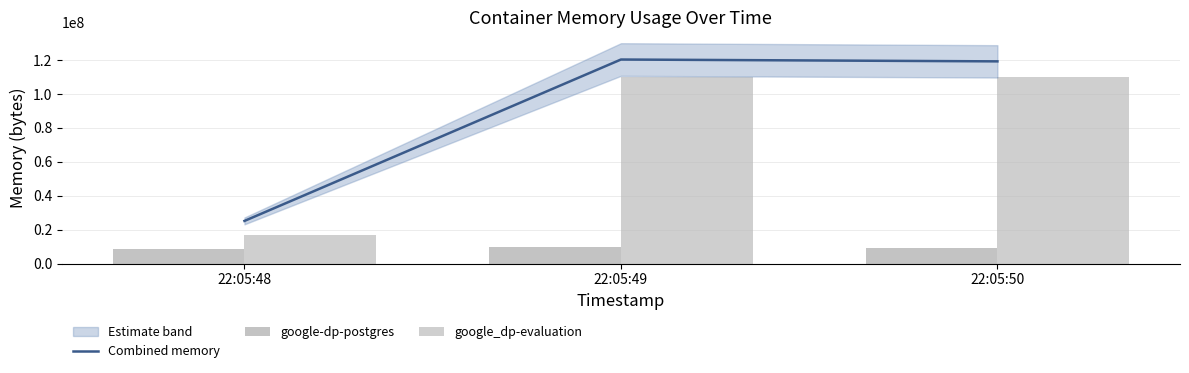

How many google-dp-postgres values are between 8388608 and 10018816?

3